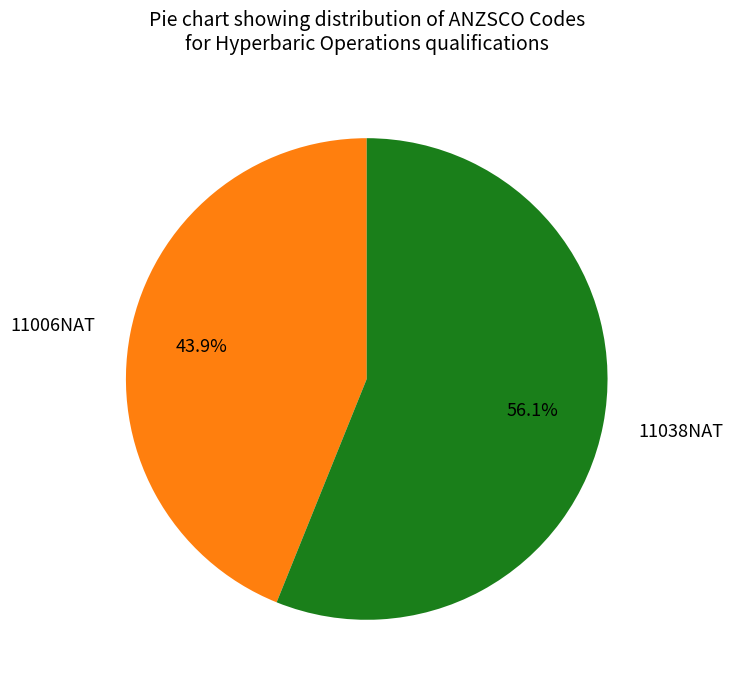

Combined, do 11038NAT and 11006NAT account for over 50%?

Yes